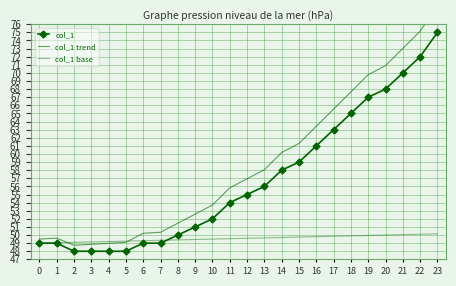

What is the sum of all col_1 values?

1364.0